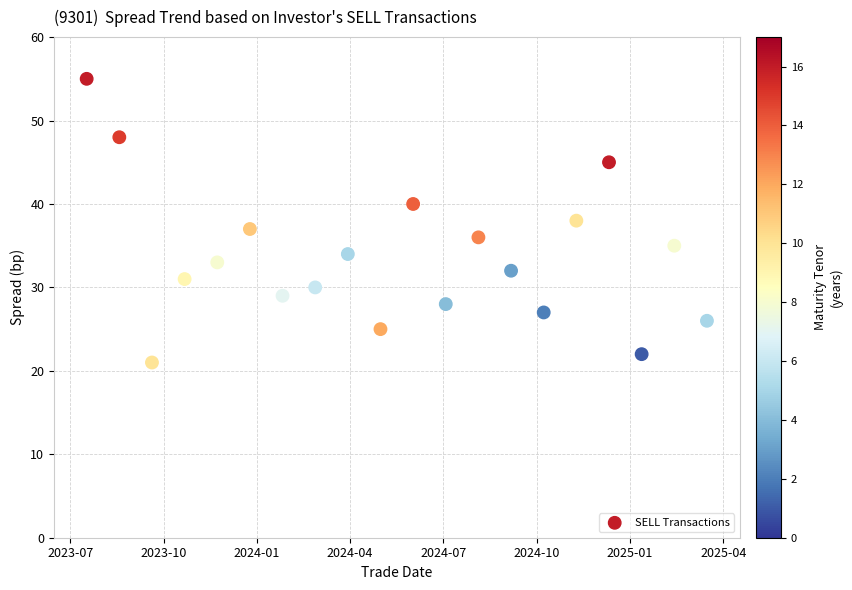

What is the range of X values (max minus min)?

19